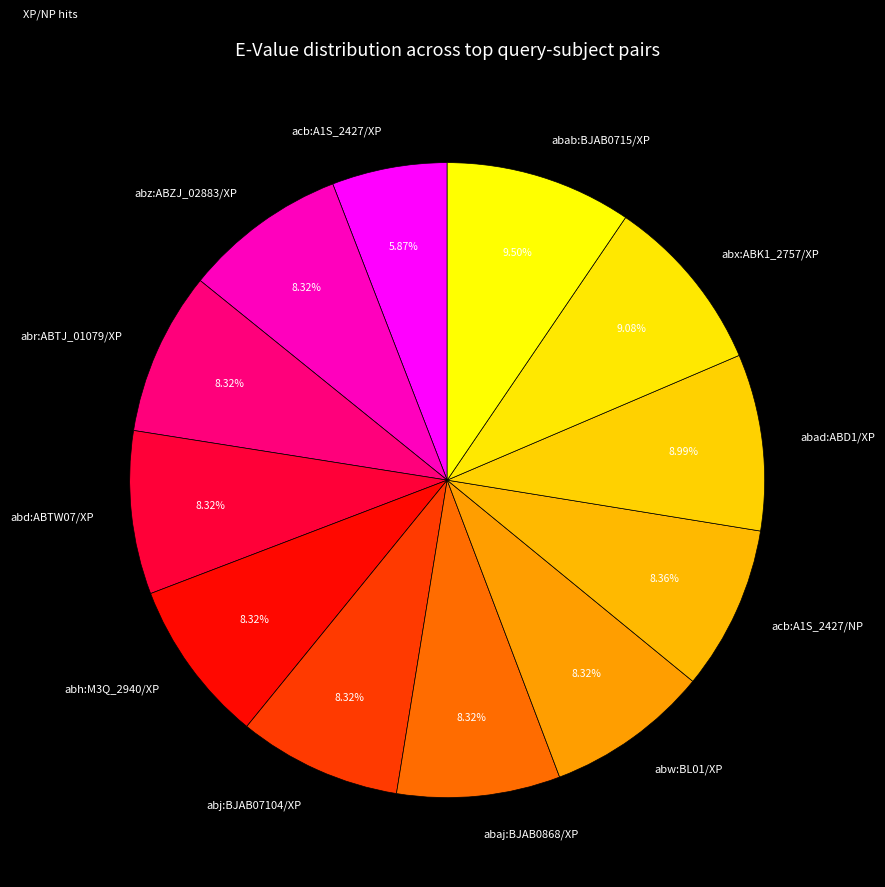

Is there a majority slice in this chart?

No